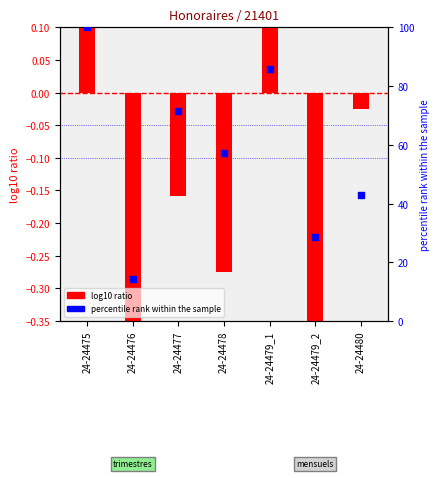

Which has a higher value, 24-24477 or 24-24479_1?

24-24479_1